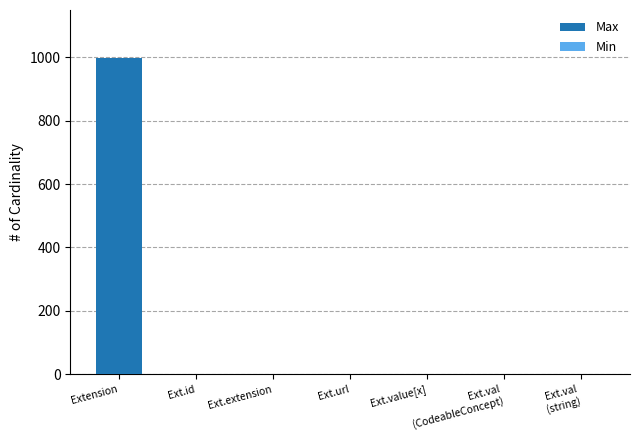

List the series in order of their overall mean, lowest first.

Min, Max